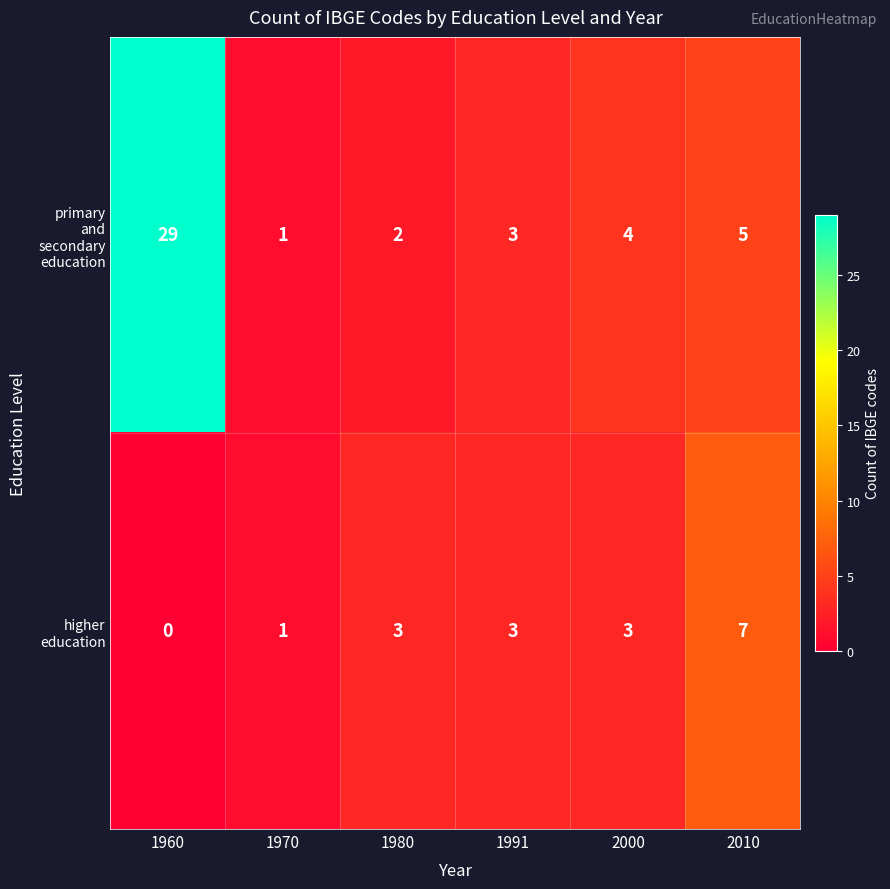

Which label corresponds to the smallest value in the chart?

1960